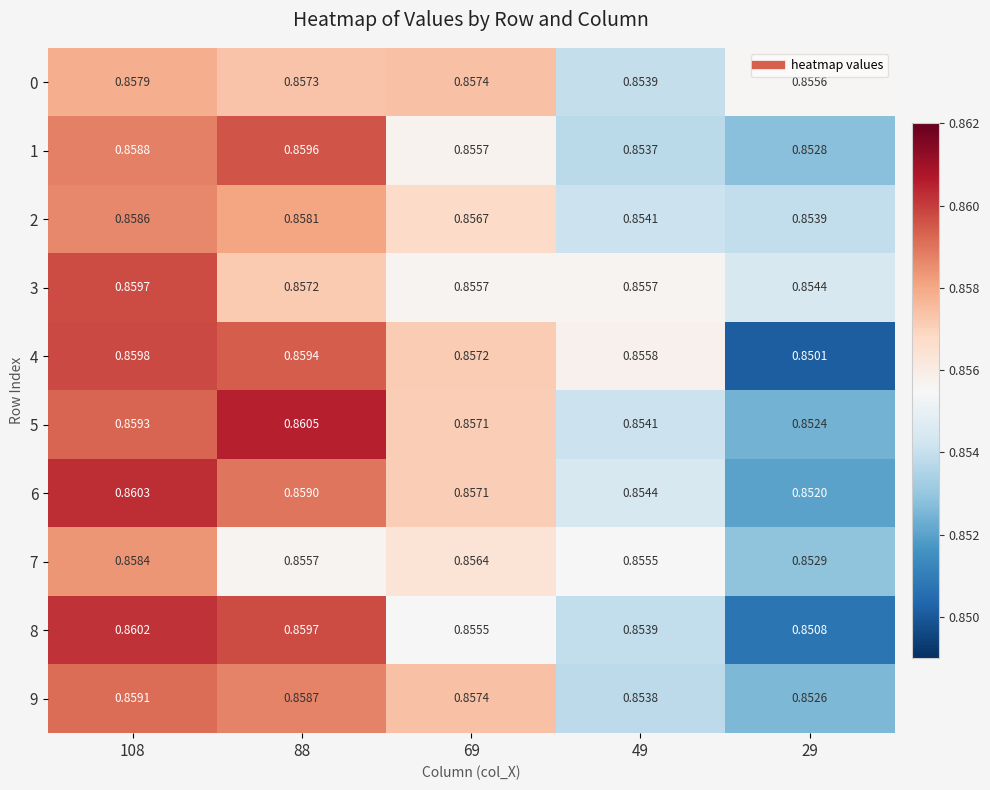

Which series changed the most between 108 and 88?

7